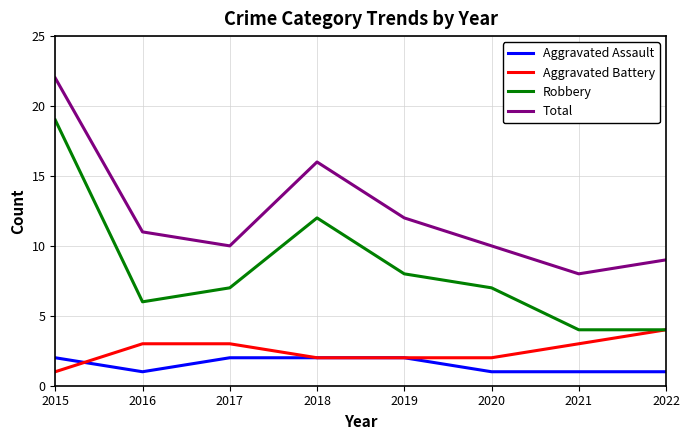

Is it true that Robbery equals 8 at 2018?

False